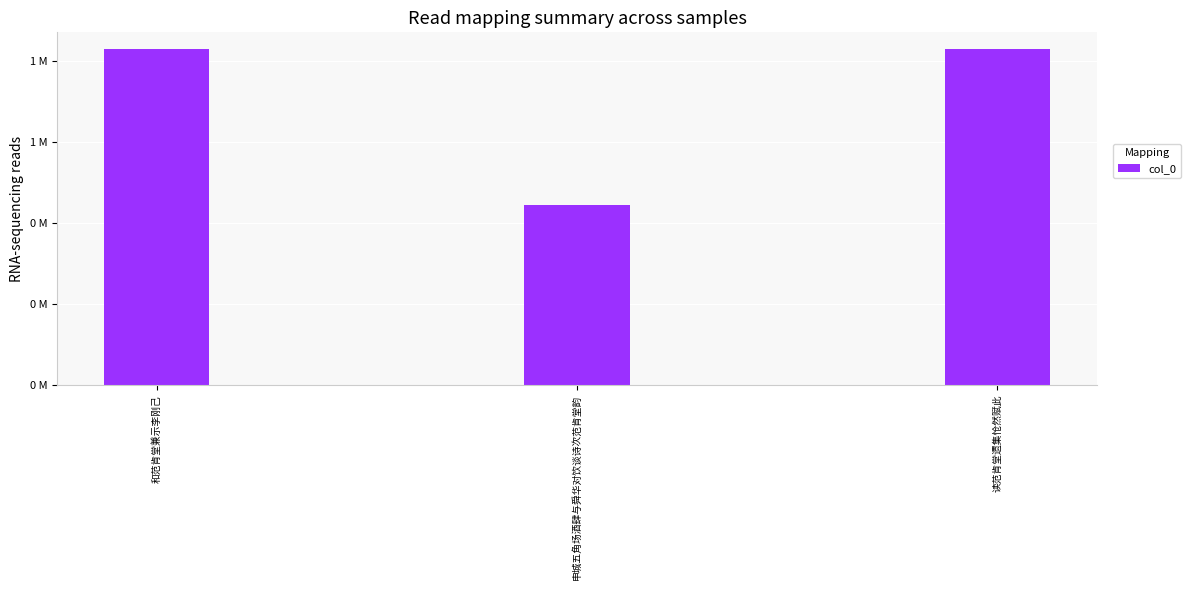

Does the chart contain stacked bars?

No